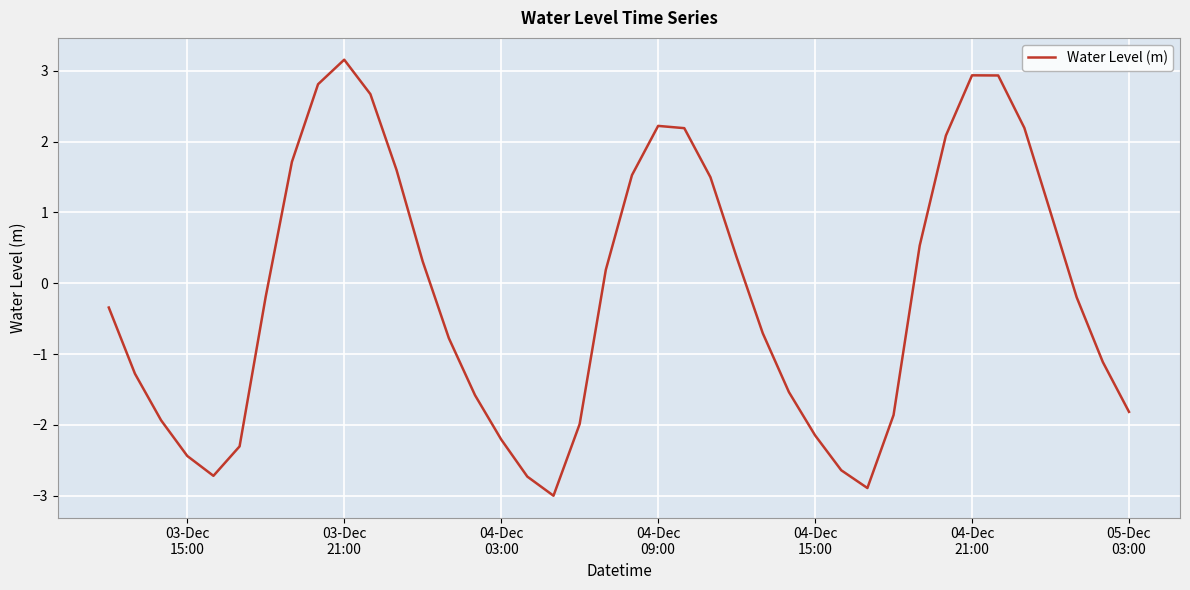

How many series are shown in this chart?

1